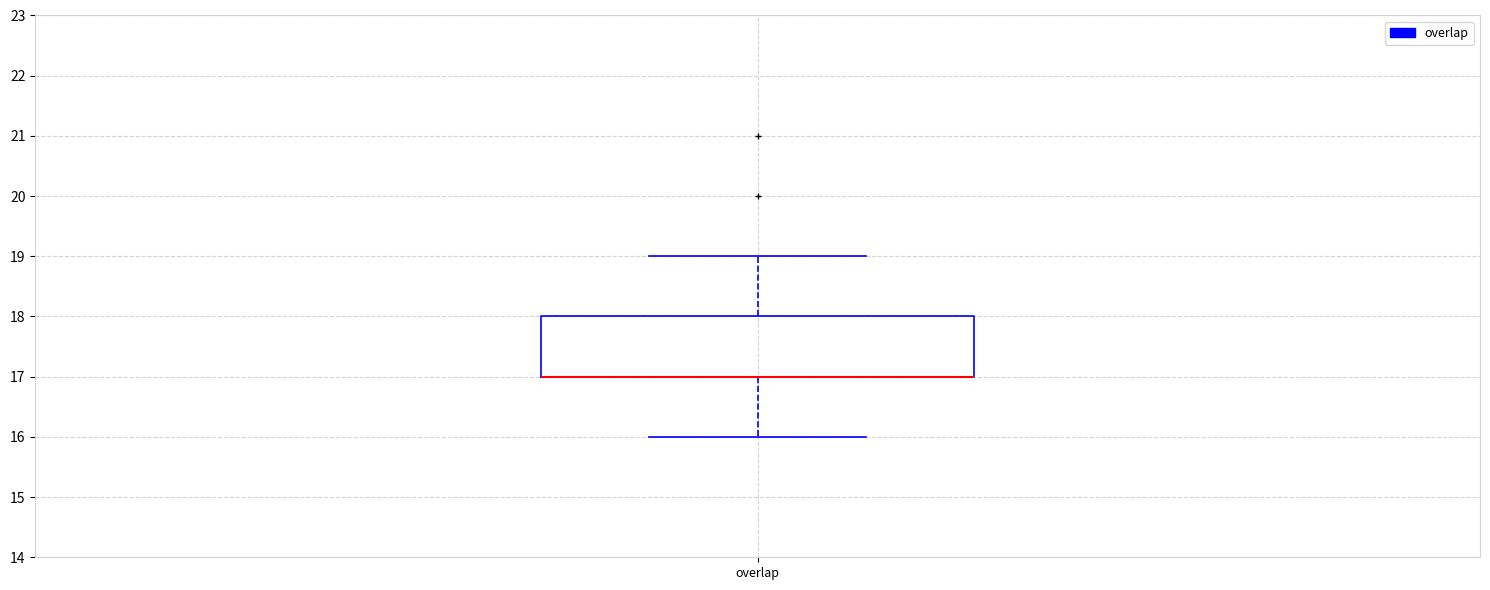

Read this box plot against the y-axis: the position of the median line, the range covered by the box, and the ends of both whiskers. The values are not printed on the chart, so give them approximately, as read against the axis.

median 17 (drawn on the box's lower edge), box 17 to 18, whiskers 16 to 19